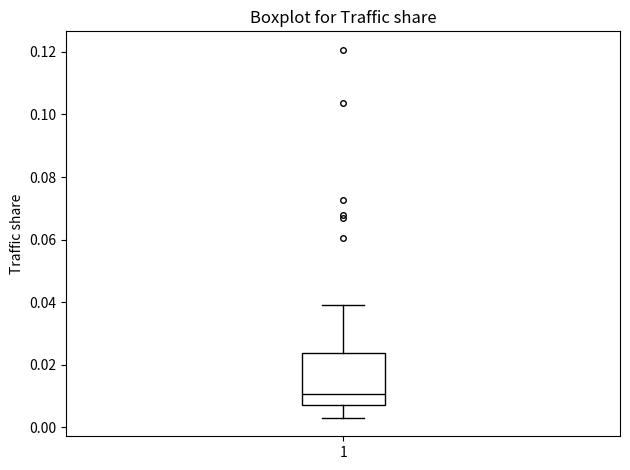

Transcribe this box plot: give where the median line is, the range the box spans, and where the two whiskers end, as read against the y-axis. The values are not printed on the chart, so give them approximately, as read against the axis.

median 0.010, box 0.008 to 0.024, whiskers 0.004 to 0.040